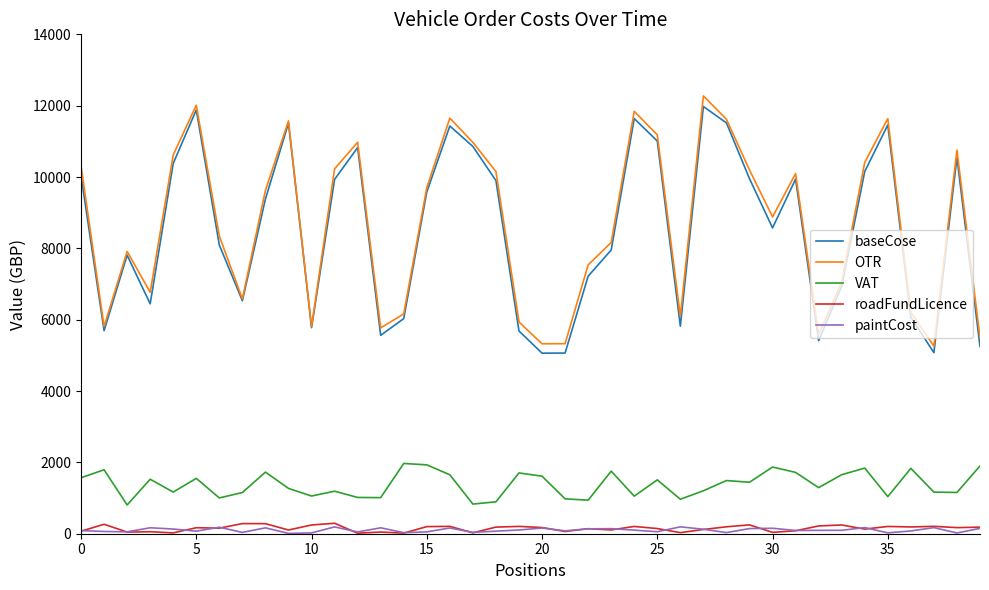

What is the greatest value displayed?

12273